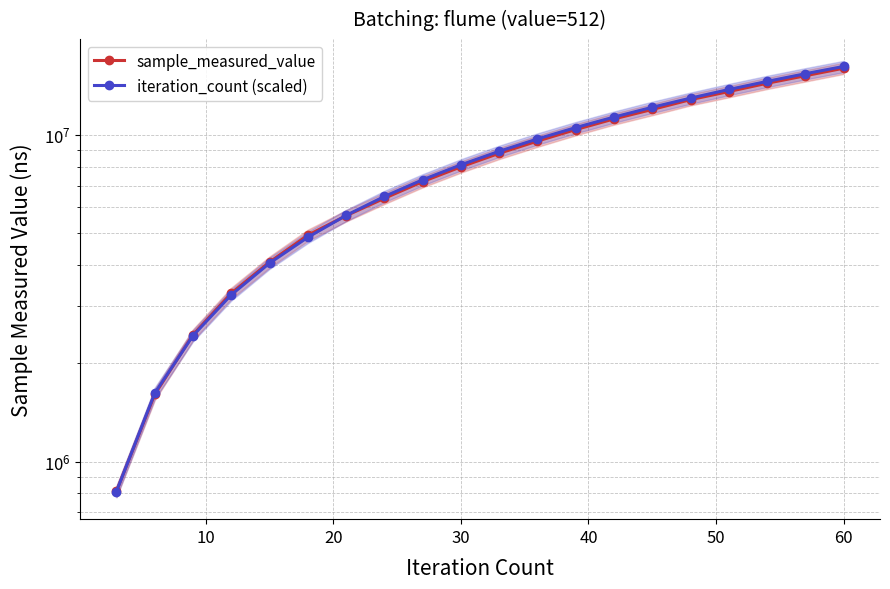

Does the chart have visible grid lines?

Yes